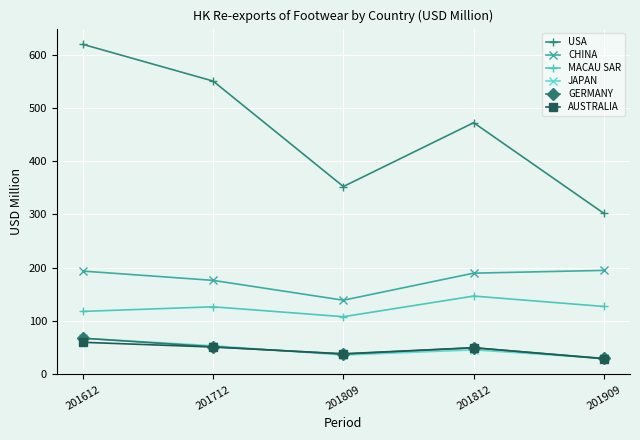

What is the average value of the USA series?

459.2